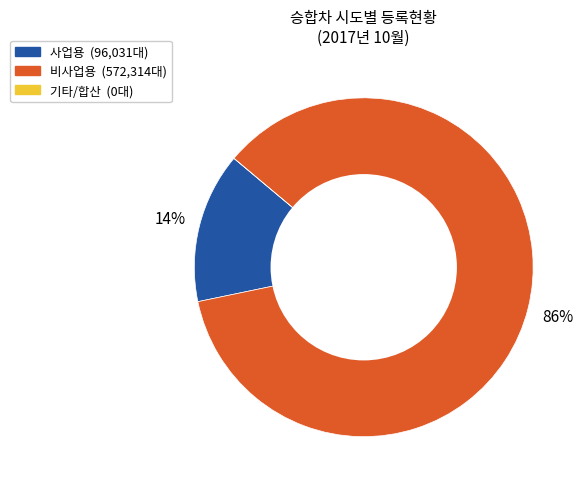

To the nearest percent, what is the average slice percentage?

33%